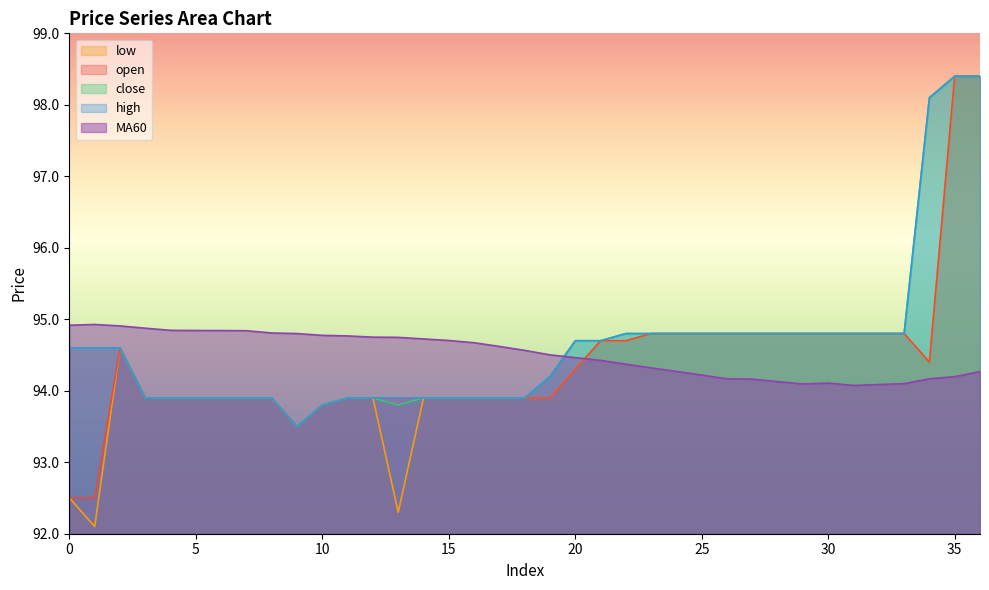

At which label does high reach its minimum?

9